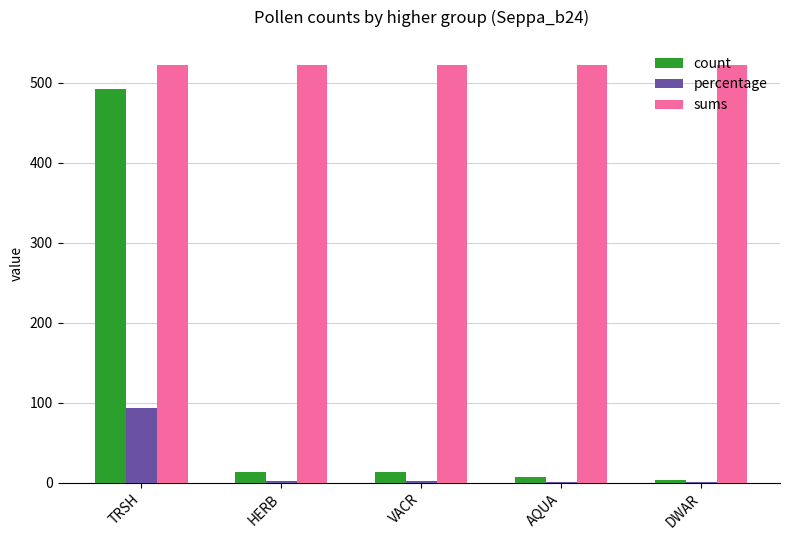

What are all the series names shown in the legend?

count, percentage, sums